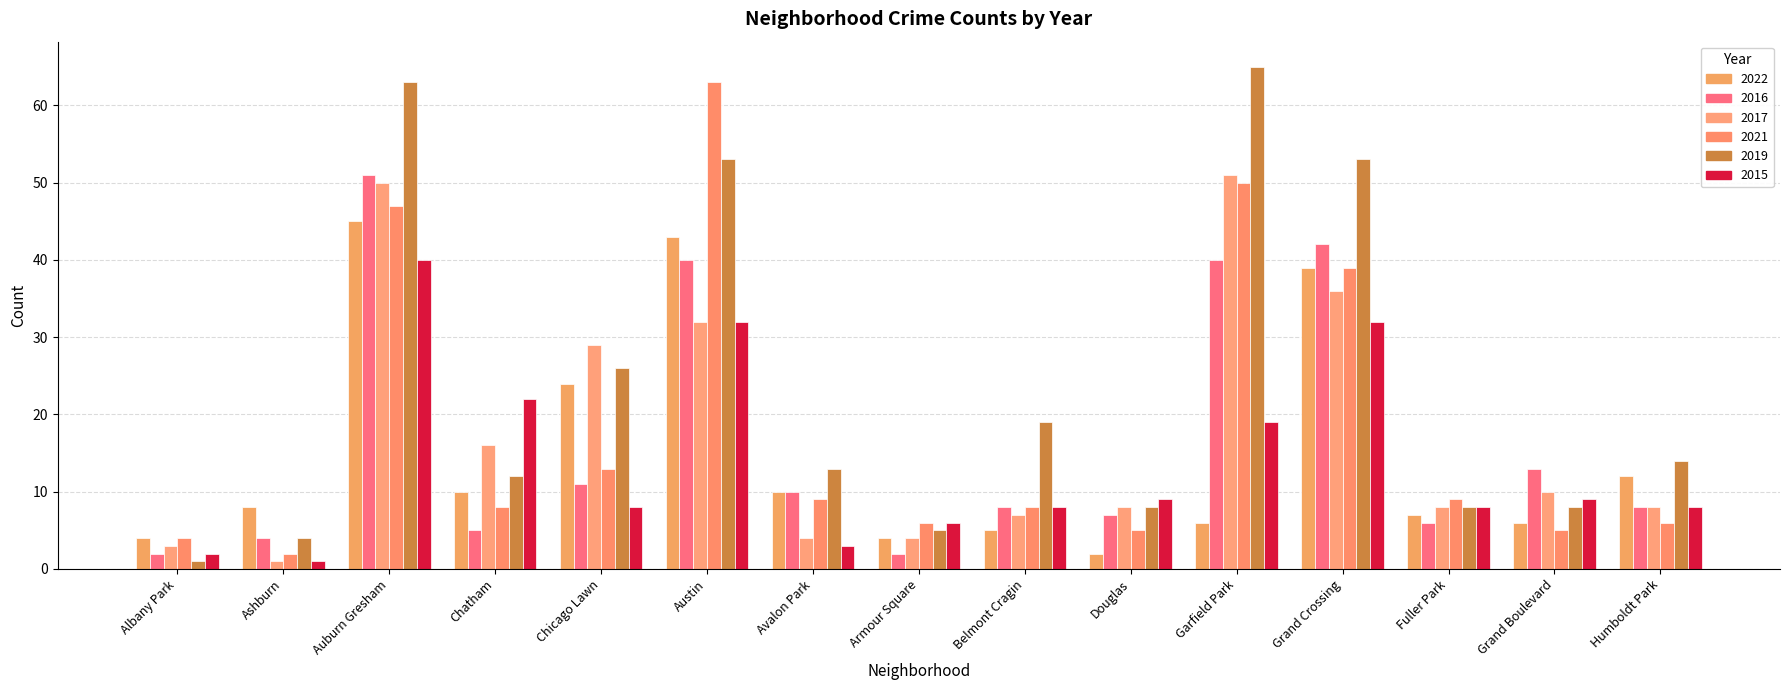

What is the sum of all 2021 values?

274